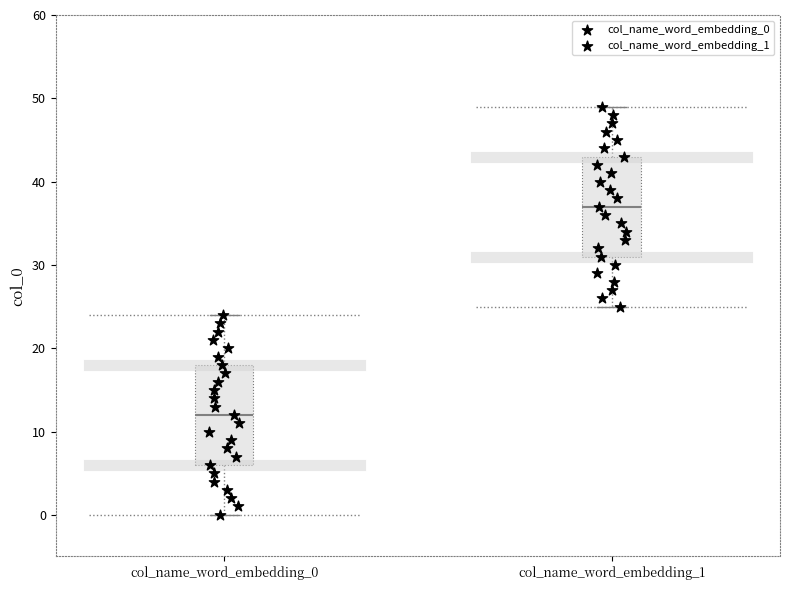

Where is the upper edge of the box for col_name_word_embedding_1 on the y-axis? The values are not printed on the chart, so give them approximately, as read against the axis.

43